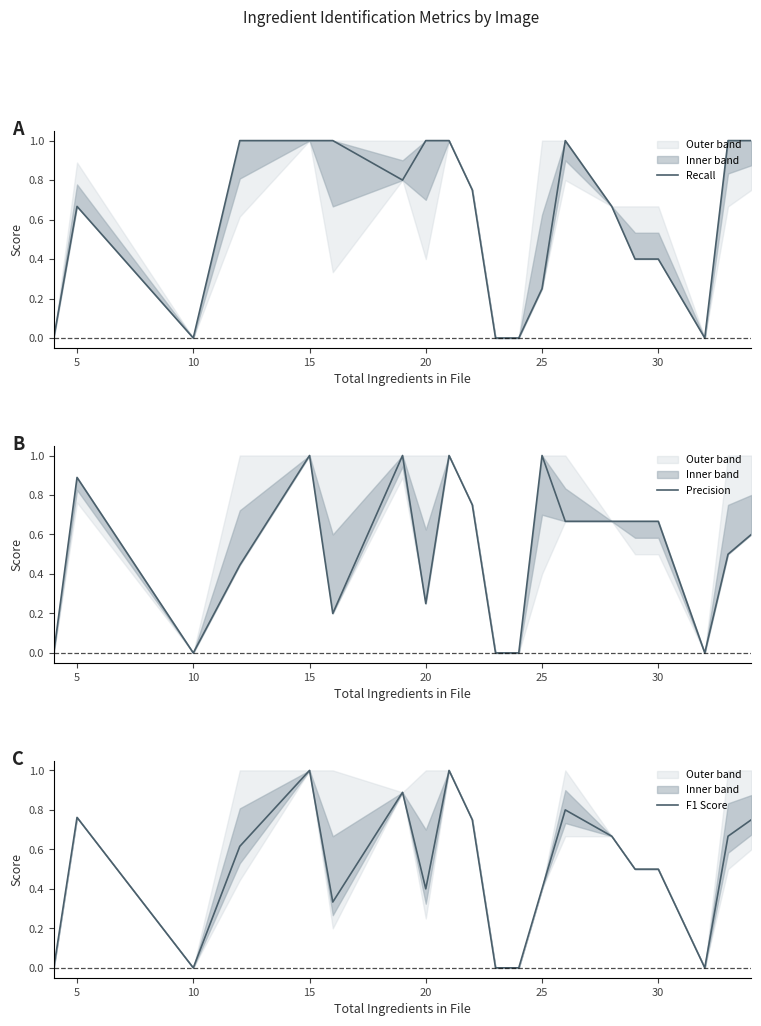

Which series ends up on top after the final intersection of Precision and Recall?

Recall